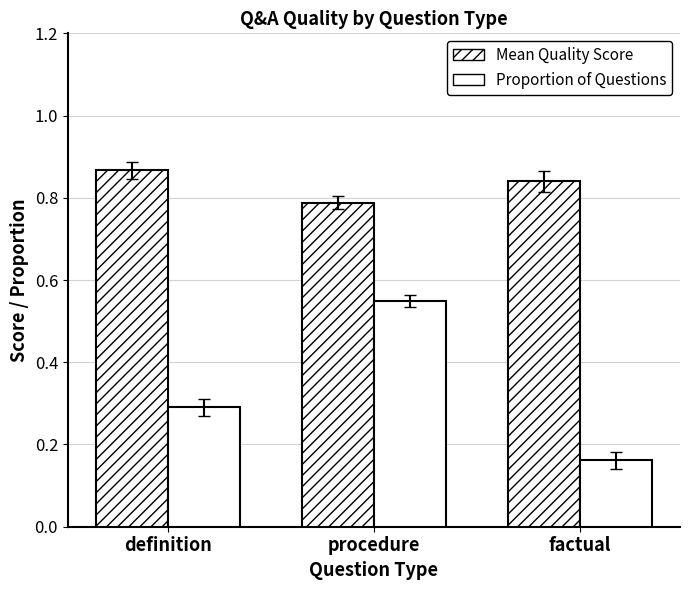

How many data points does each series have?

3